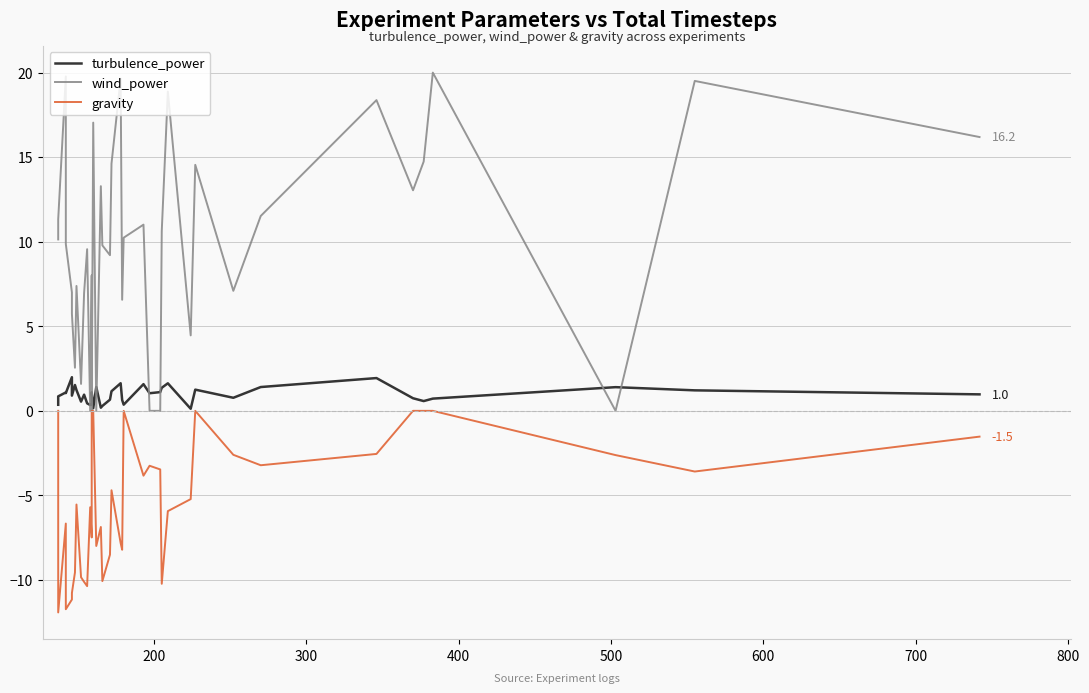

Which series has the largest range (max minus min)?

wind_power